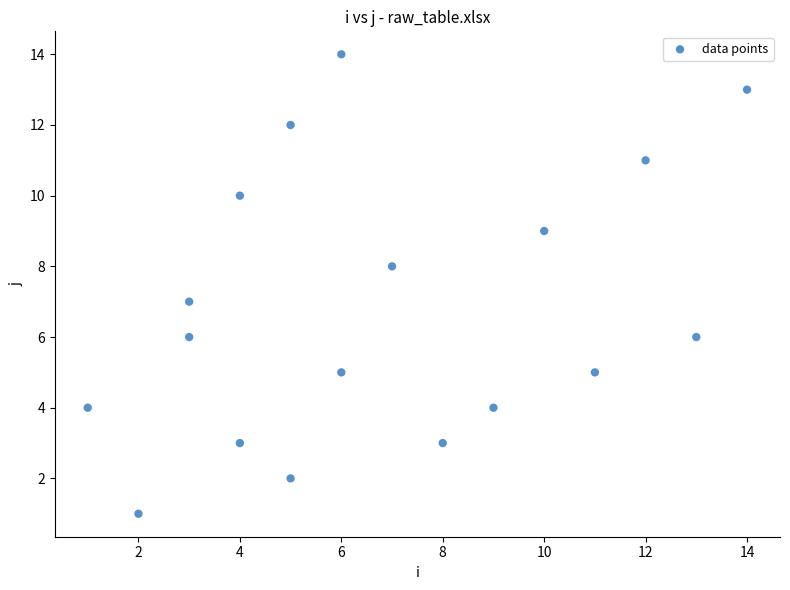

What is the range of Y values (max minus min)?

13